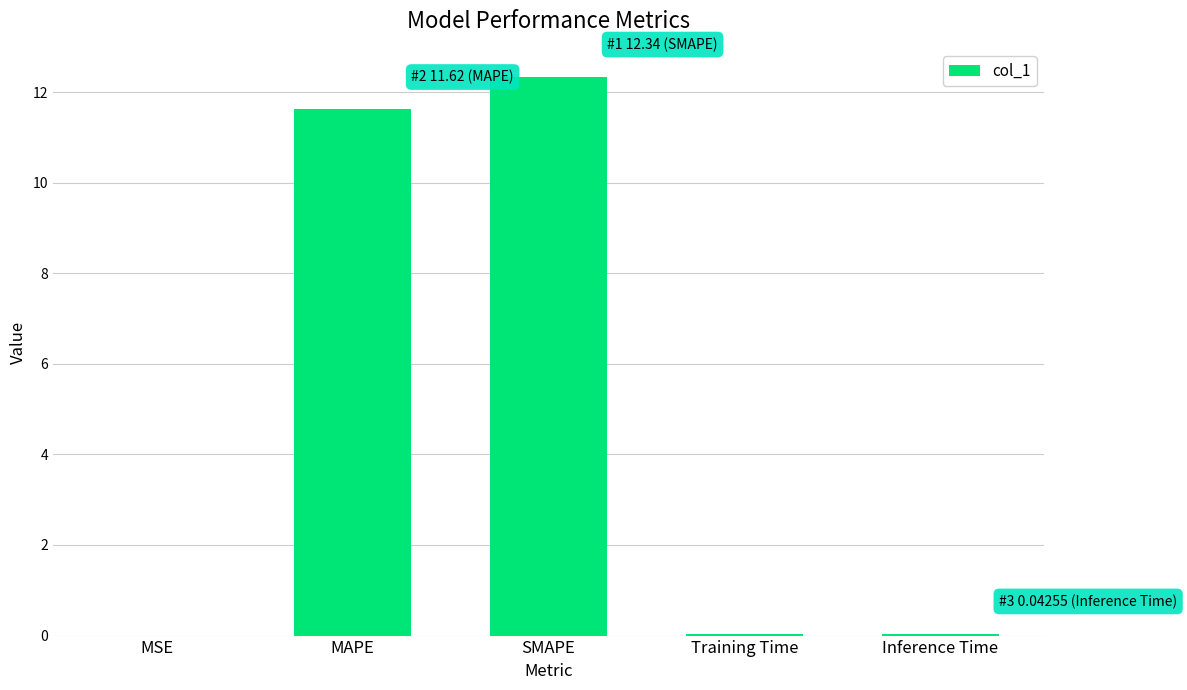

At which label is the value closest to 6?

MAPE